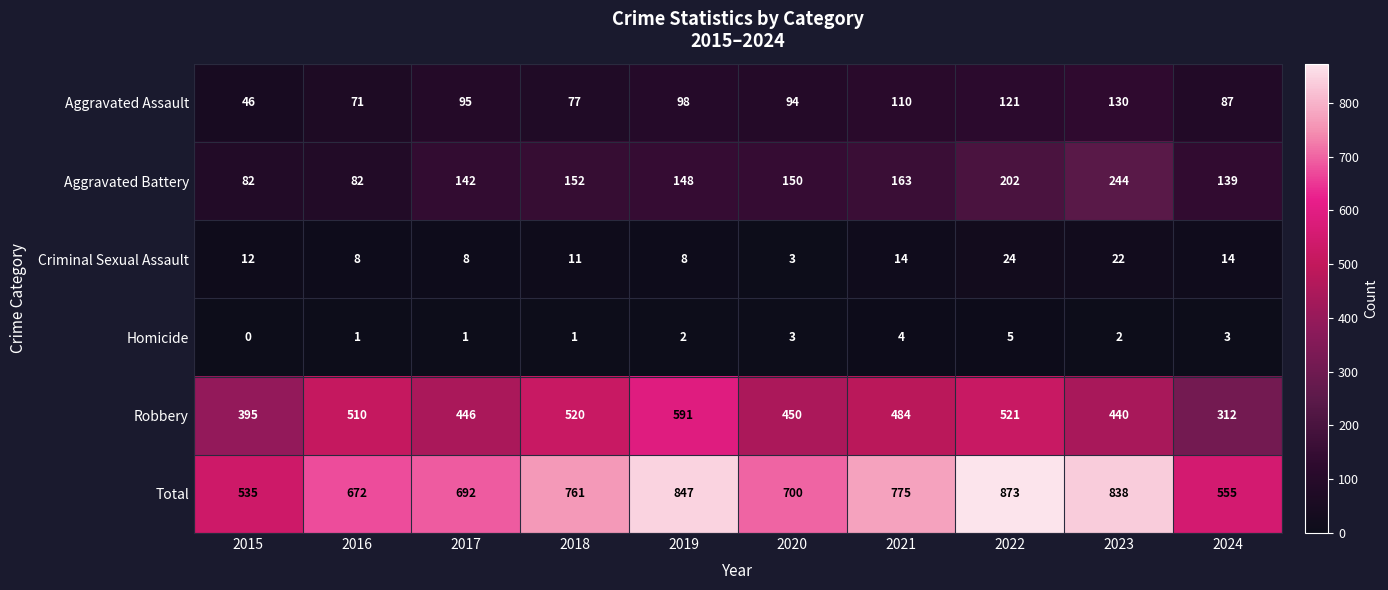

Which series changed the most between 2015 and 2016?

Total